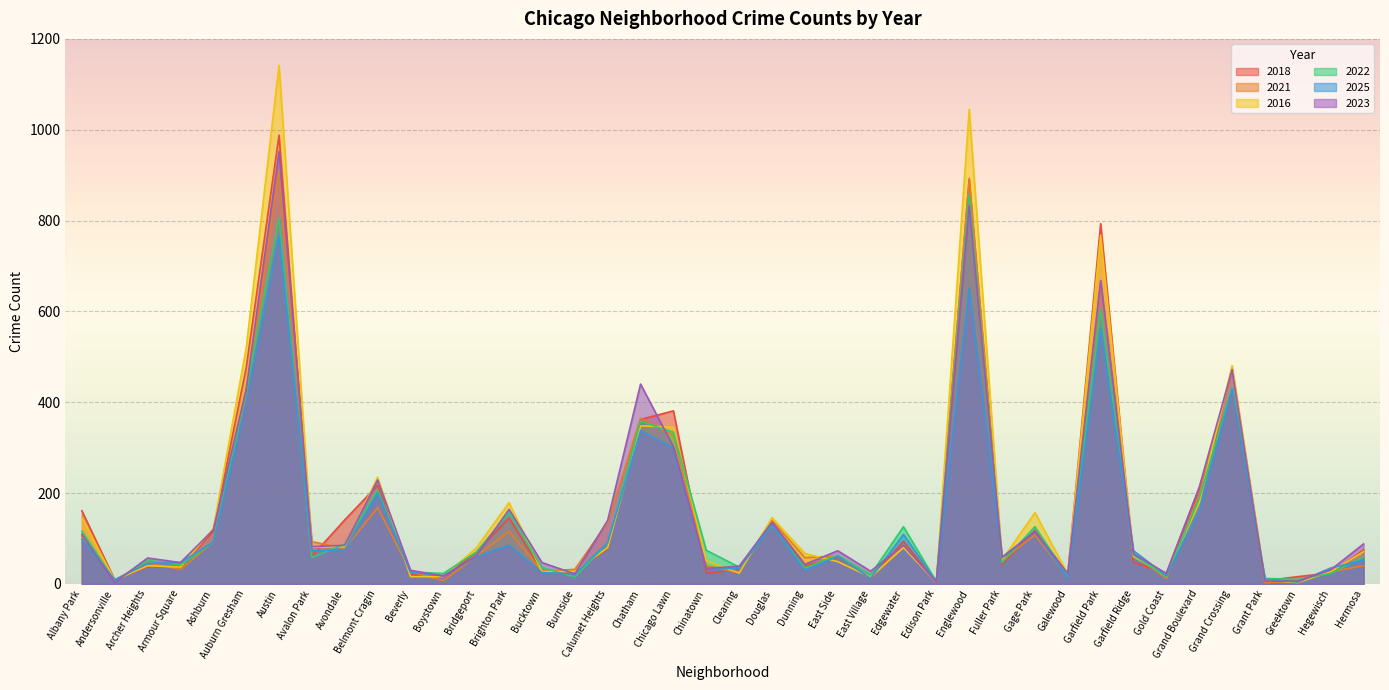

The value of 2023 at Chicago Lawn is 302. True or false?

True